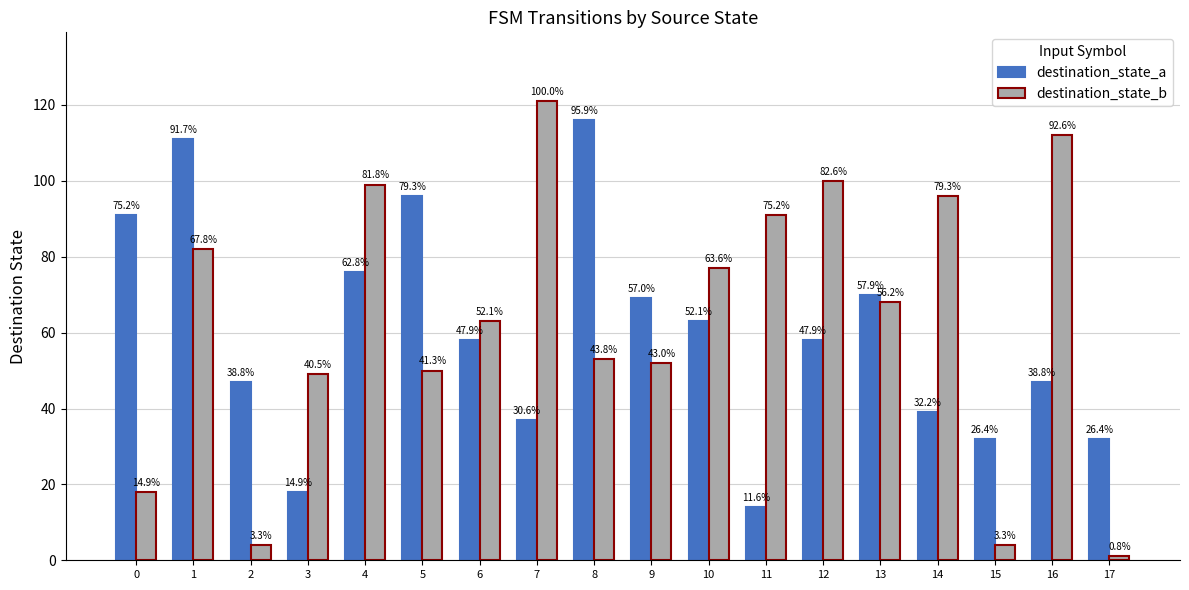

The value of destination_state_a at 6 is 58. True or false?

True